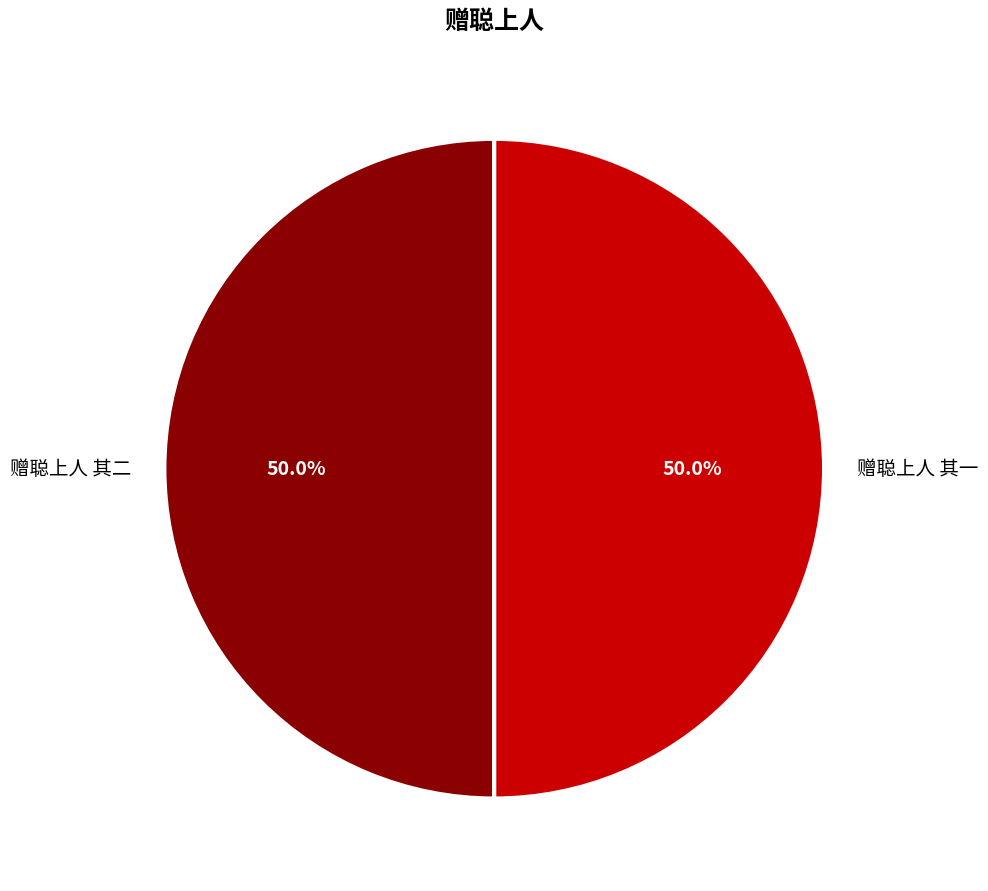

What is the ratio of the value at 赠聪上人 其一 to the value at 赠聪上人 其二?

1.0